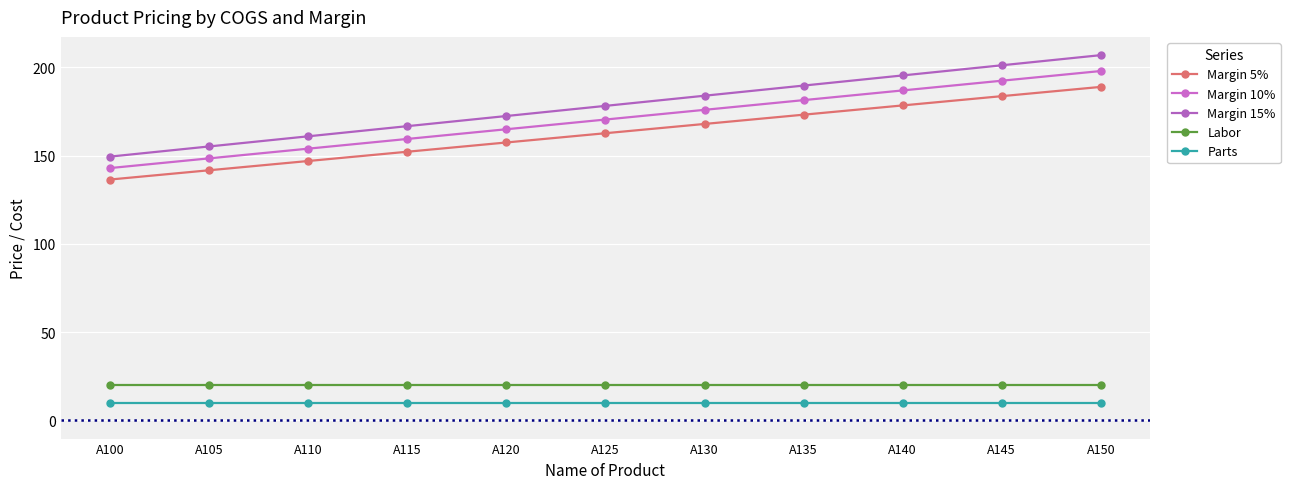

True or false: Labor has more than 1 points higher than both neighbors.

False